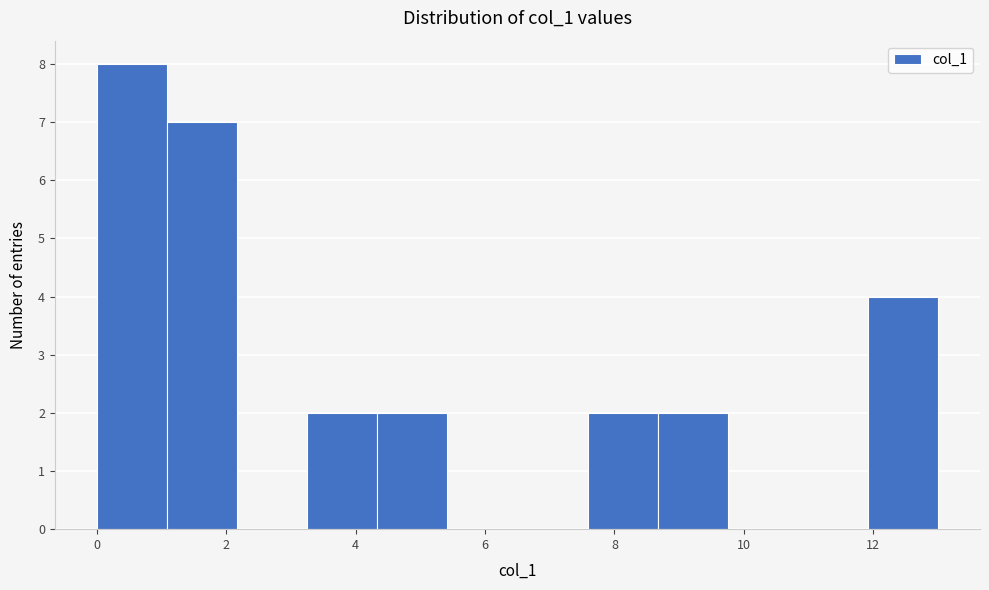

Which range on the x-axis has the tallest bar?

0.0 to 1.0